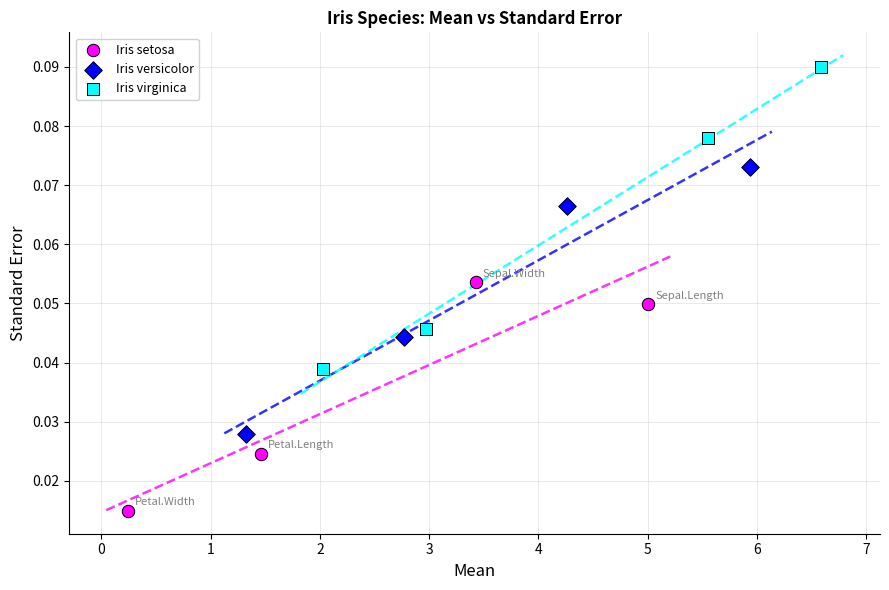

What are all the series names shown in the legend?

Iris setosa, Iris versicolor, Iris virginica